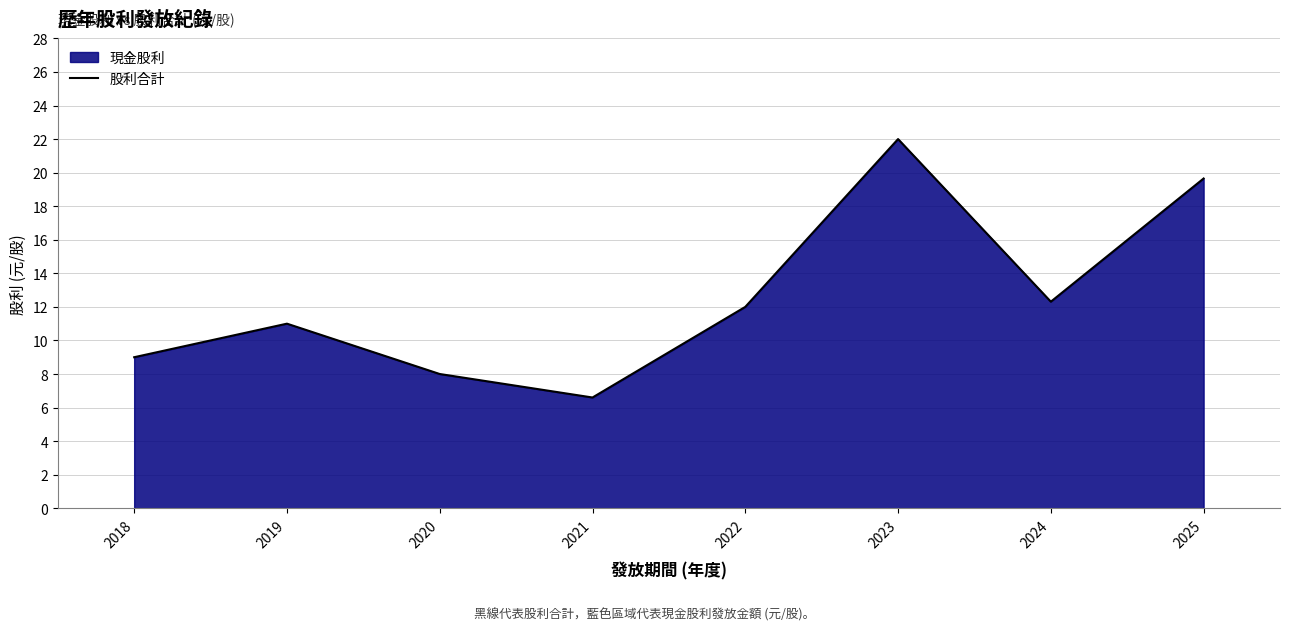

What is the maximum value shown in the chart?

22.0